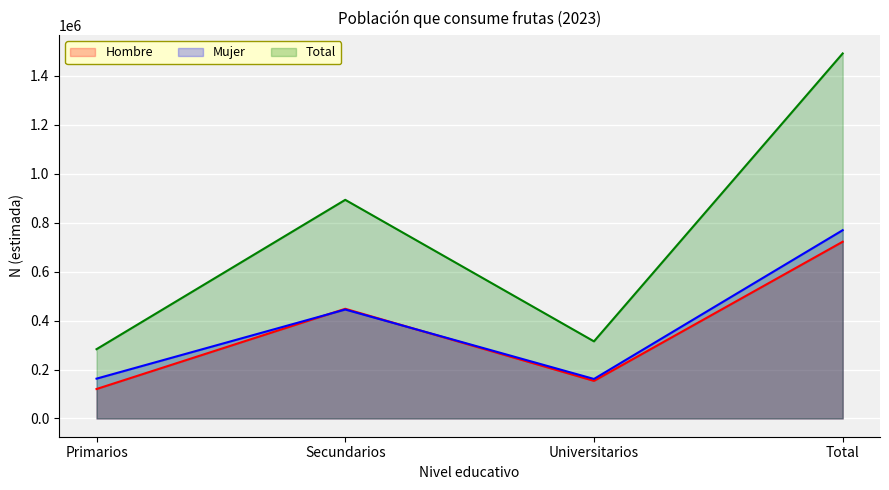

What is the total value across all series at Total?

2981713